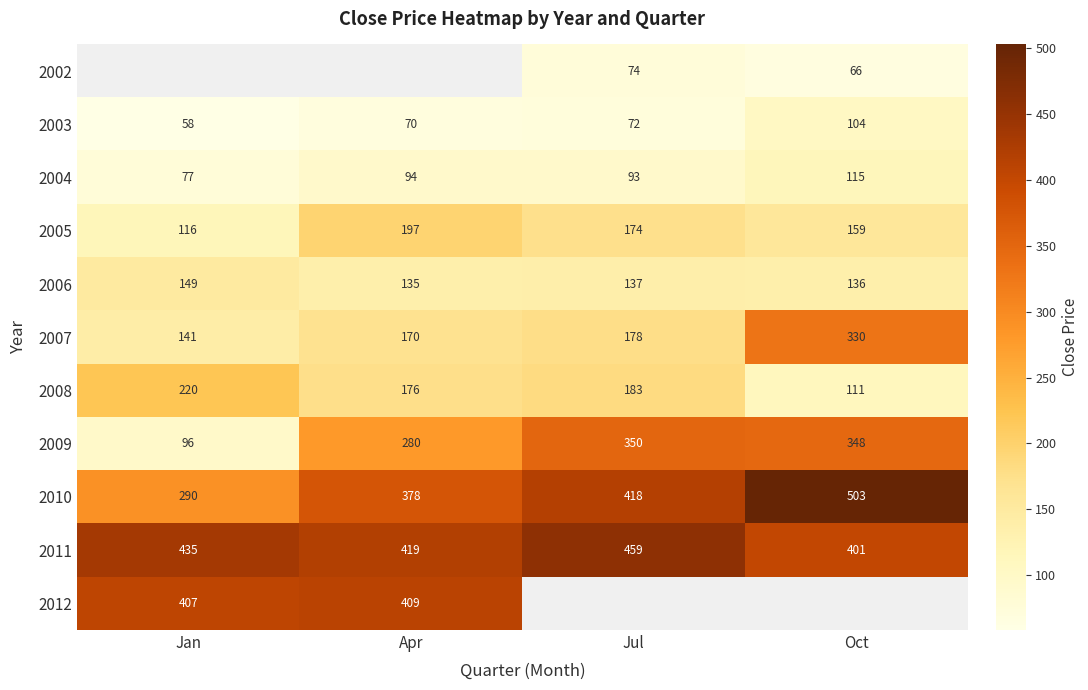

At which label is 2008 closest to 165?

Apr